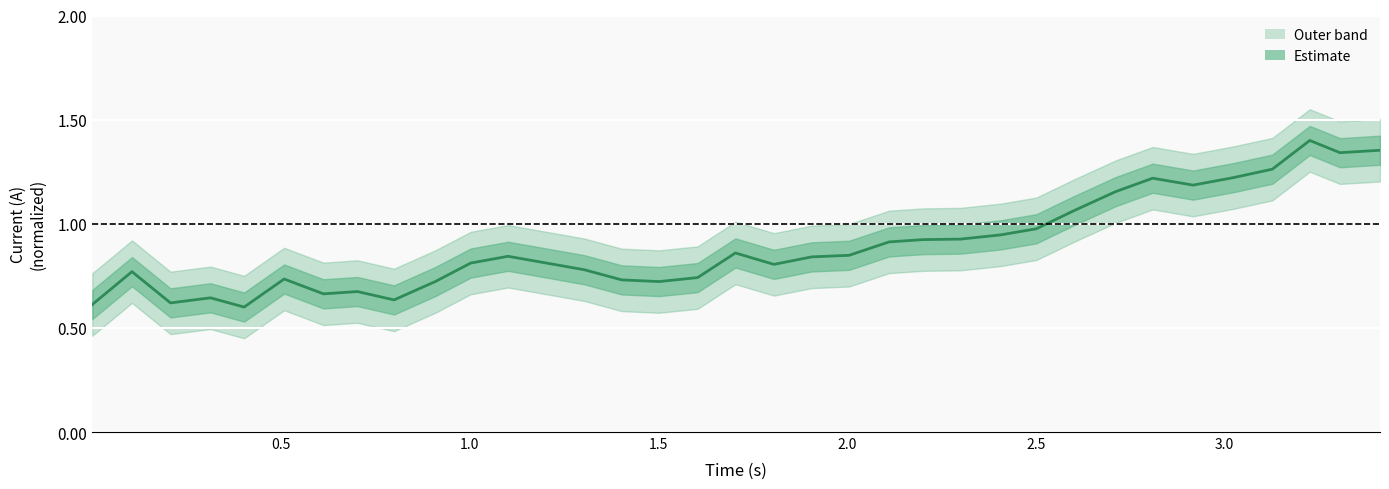

True or false: the data shows 1.2 at 19.

False